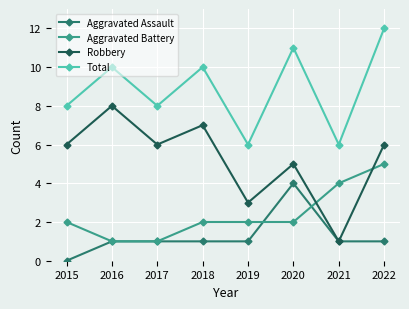

What is the difference between the highest and lowest values at 2016?

9